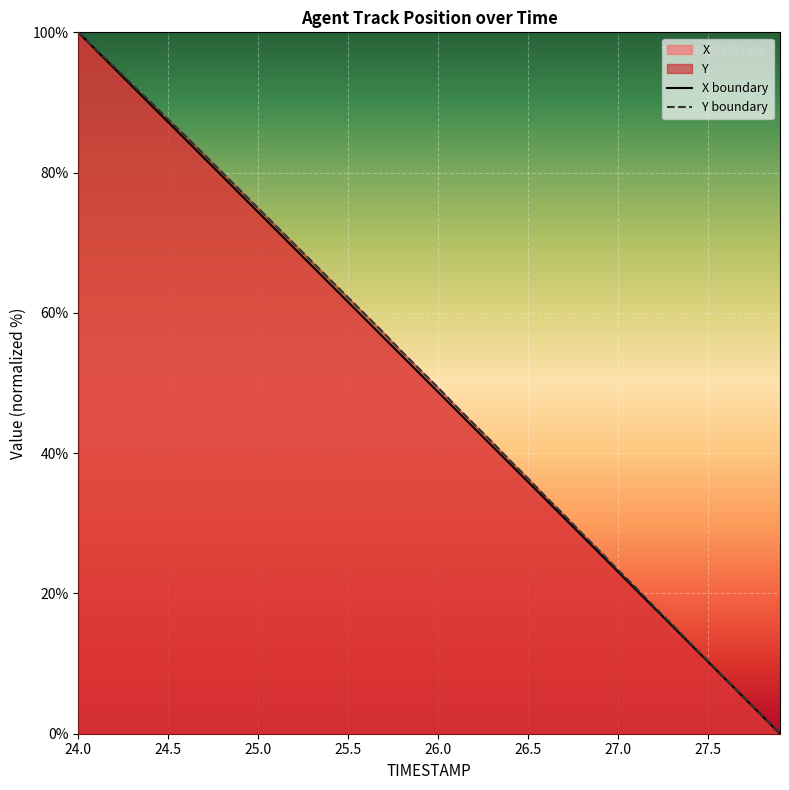

What is the maximum value shown in the chart?

100.0